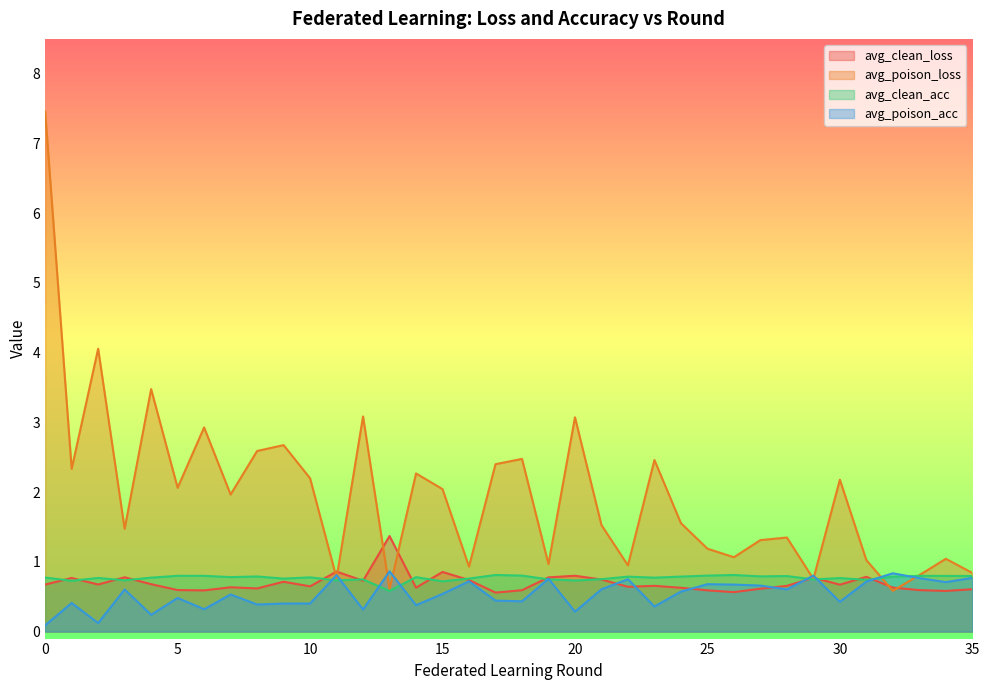

Reading left to right, what are all the values shown in this chart?

avg_clean_loss: 0.7	0.8	0.7	0.8	0.7	0.6	0.6	0.6	0.6	0.7	0.6	0.9	0.7	1.4	0.6	0.9	0.7	0.6	0.6	0.8	0.8	0.7	0.6	0.7	0.6	0.6	0.6	0.6	0.7	0.8	0.7	0.8	0.6	0.6	0.6	0.6
avg_poison_loss: 7.5	2.3	4.1	1.5	3.5	2.1	2.9	2.0	2.6	2.7	2.2	0.8	3.1	0.6	2.3	2.0	0.9	2.4	2.5	1.0	3.1	1.5	1.0	2.5	1.6	1.2	1.1	1.3	1.3	0.8	2.2	1.0	0.6	0.8	1.0	0.8
avg_clean_acc: 0.8	0.7	0.8	0.7	0.8	0.8	0.8	0.8	0.8	0.8	0.8	0.7	0.7	0.6	0.8	0.7	0.8	0.8	0.8	0.7	0.7	0.8	0.8	0.8	0.8	0.8	0.8	0.8	0.8	0.7	0.8	0.7	0.8	0.8	0.8	0.8
avg_poison_acc: 0.1	0.4	0.1	0.6	0.2	0.5	0.3	0.5	0.4	0.4	0.4	0.8	0.3	0.9	0.4	0.5	0.7	0.4	0.4	0.8	0.3	0.6	0.8	0.4	0.6	0.7	0.7	0.7	0.6	0.8	0.4	0.7	0.8	0.8	0.7	0.8